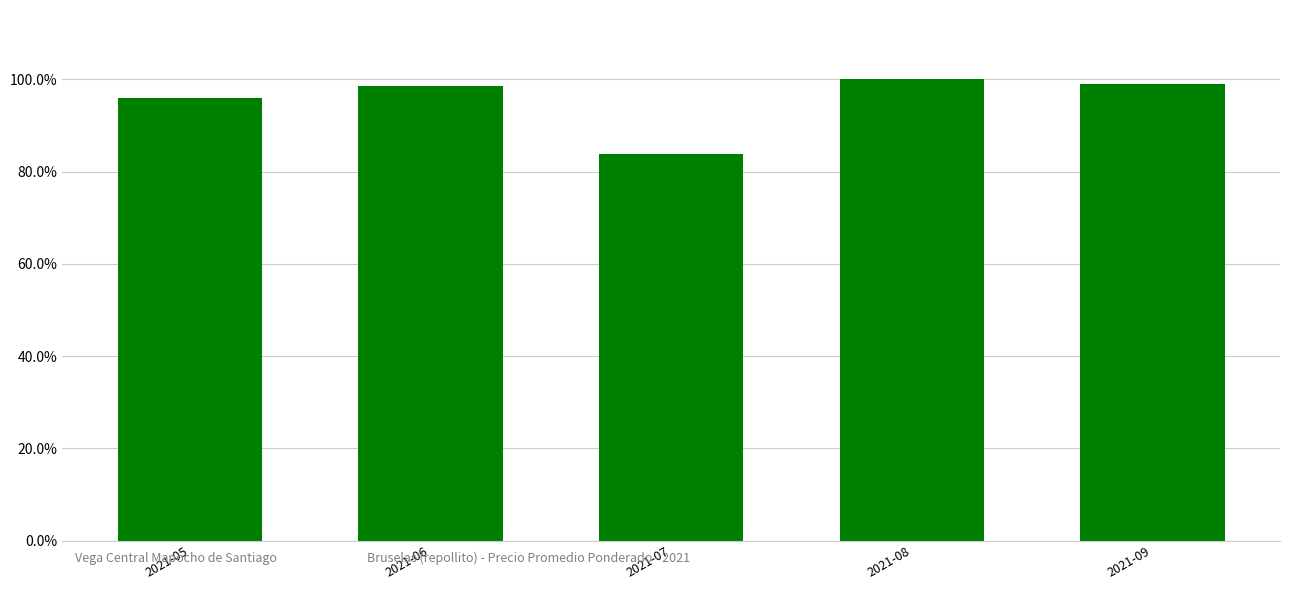

Does the chart contain stacked bars?

No